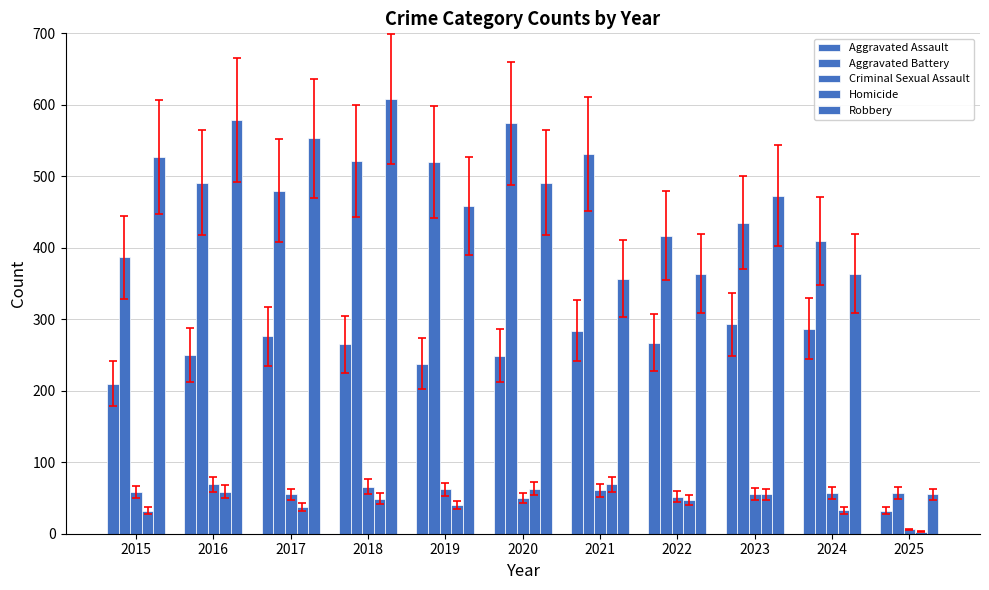

At 2017, list the series in order from smallest to largest.

Homicide, Criminal Sexual Assault, Aggravated Assault, Aggravated Battery, Robbery